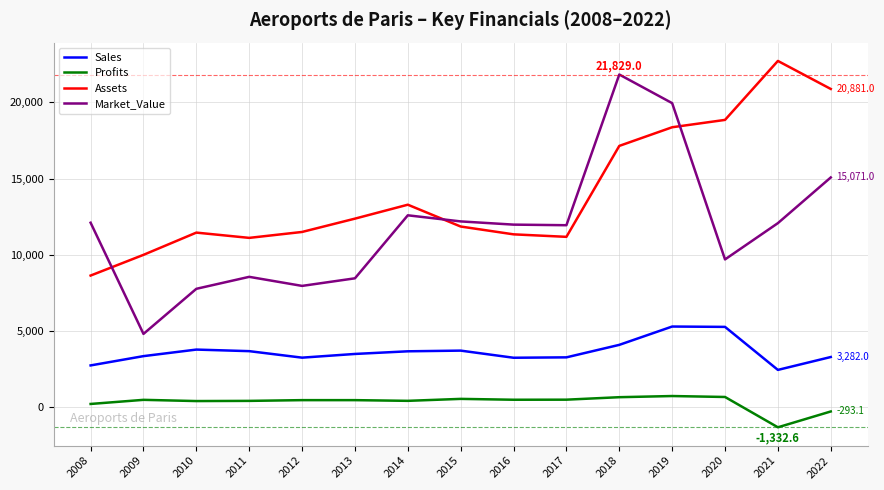

True or false: Sales has a value of 5771.5 at 2010.

False